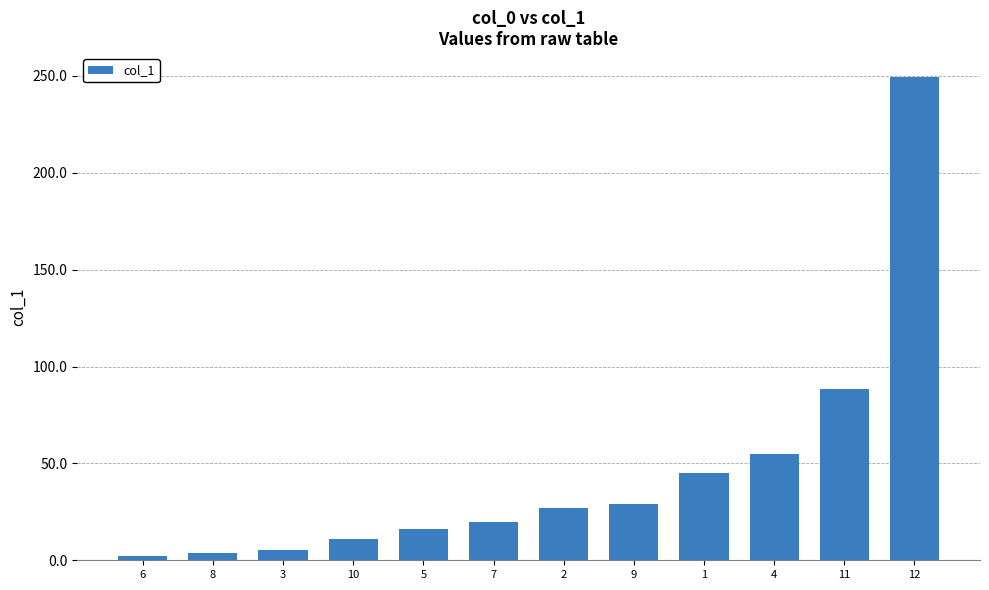

What is the minimum value shown in the chart?

2.1